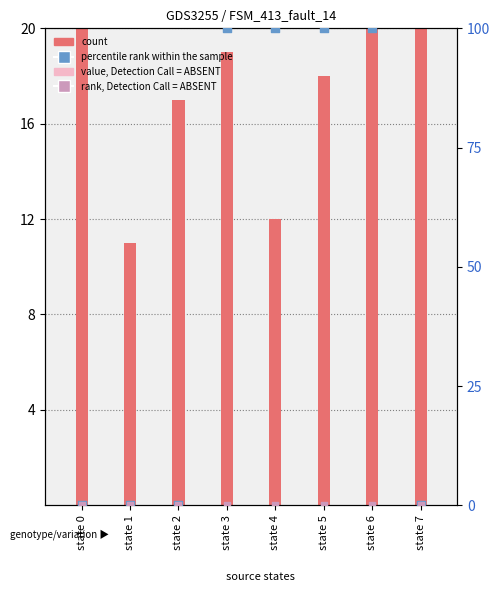

Which series has the widest spread of Y values?

percentile rank within the sample